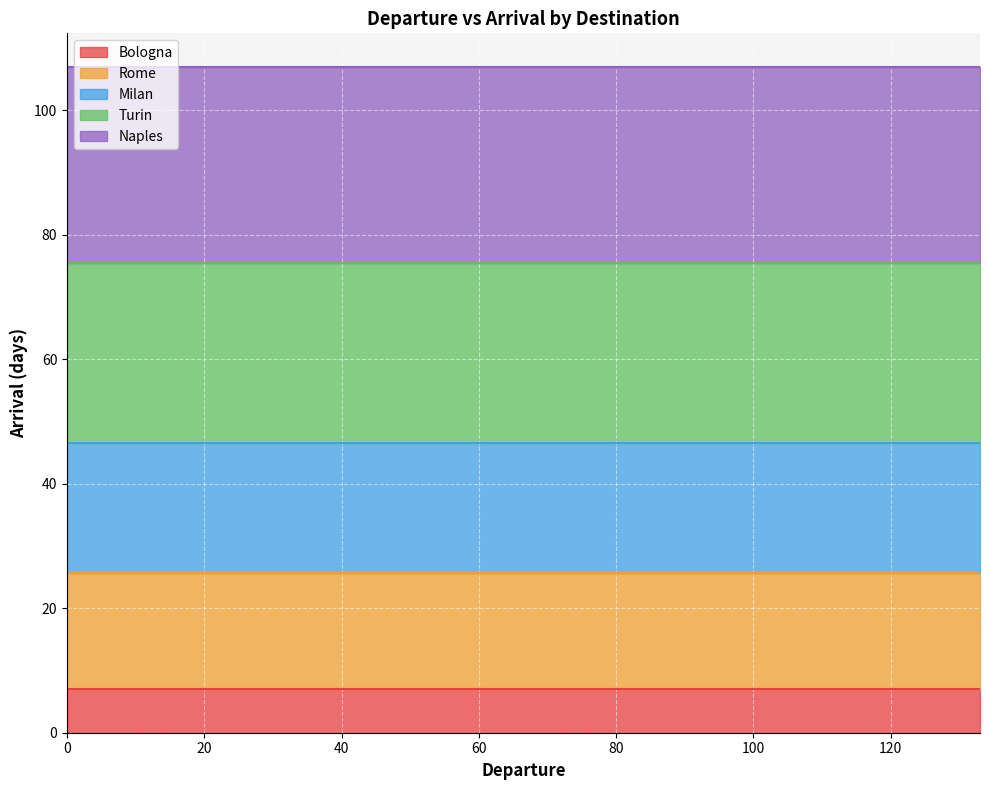

Which series has the largest range (max minus min)?

Bologna